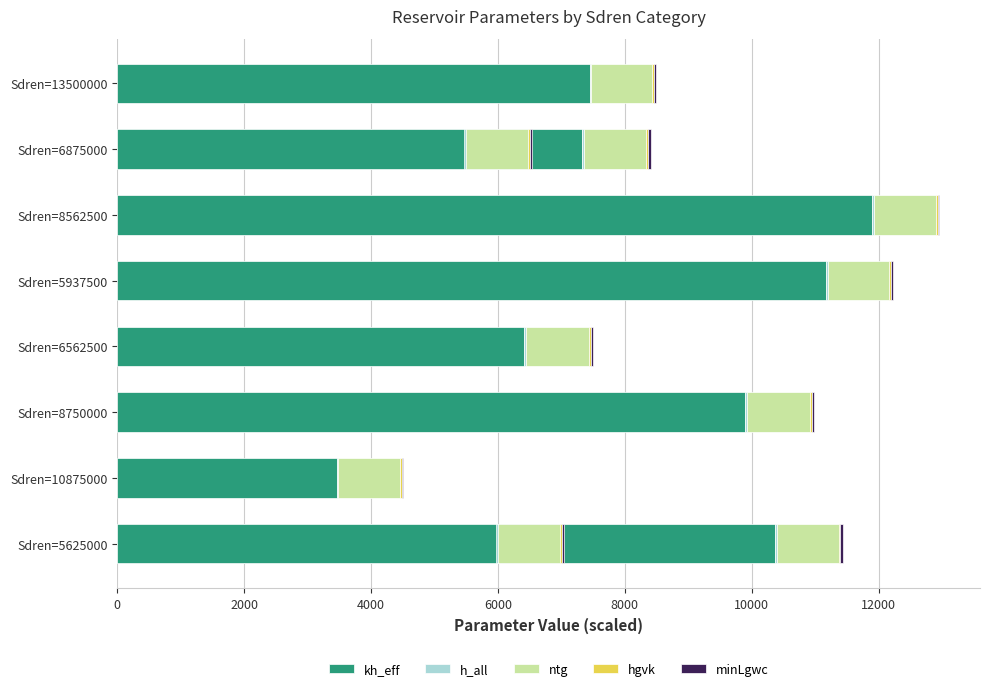

The value of kh_eff at 14000 is 18545.7. True or false?

False